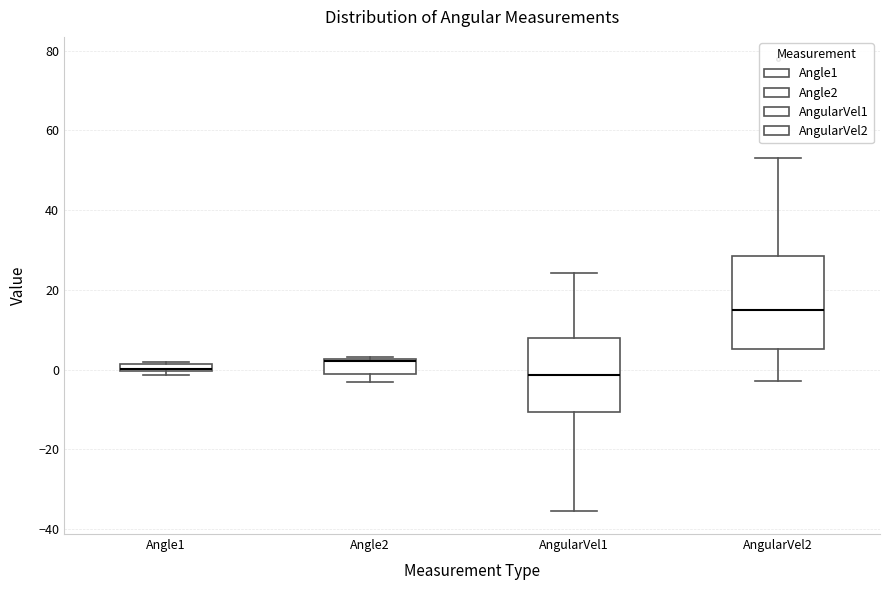

Where is the upper edge of the box for AngularVel2 on the y-axis? The values are not printed on the chart, so give them approximately, as read against the axis.

28